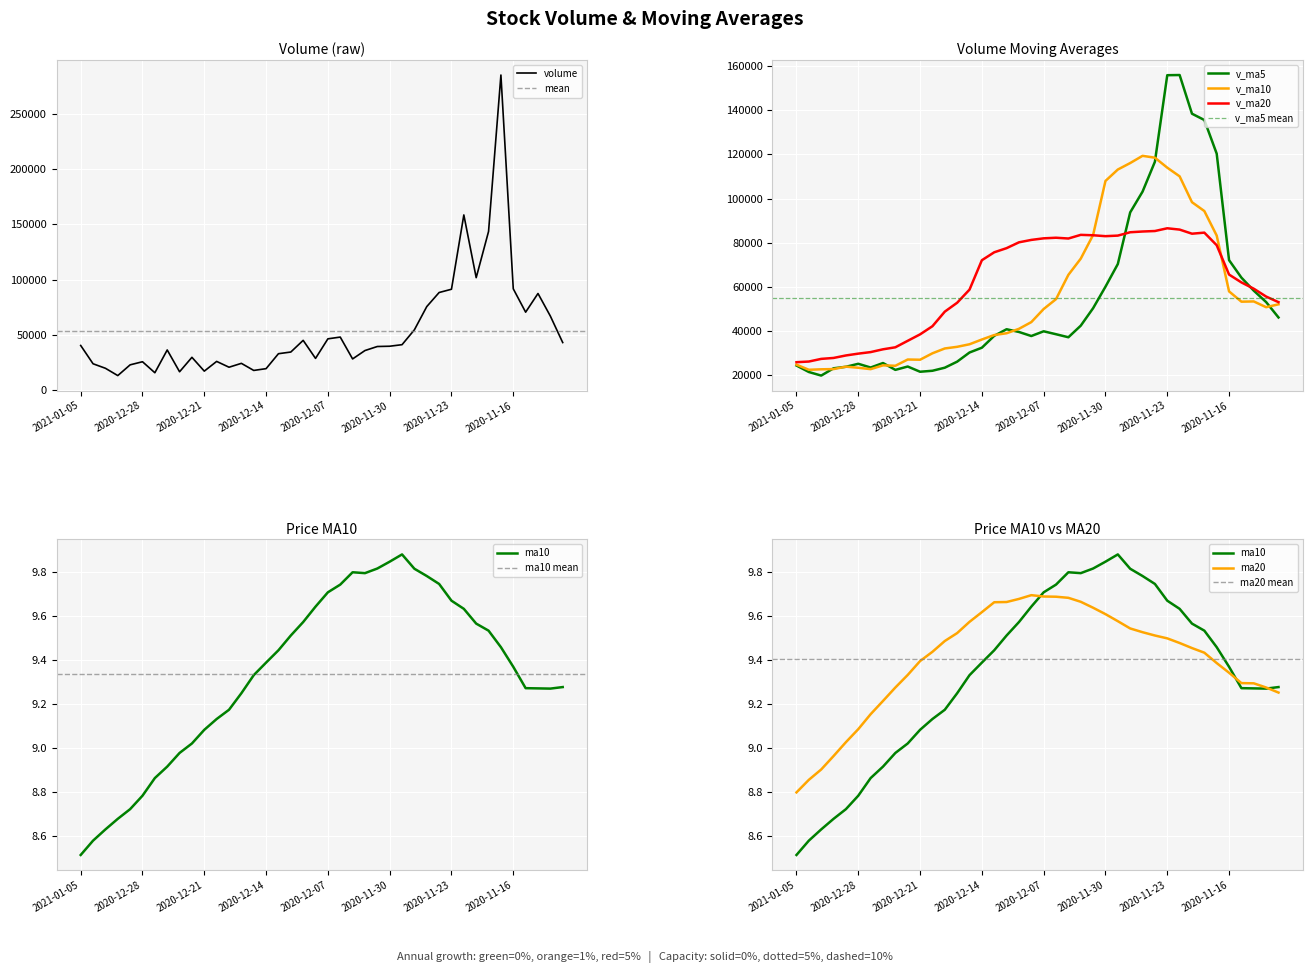

What is the minimum value for v_ma5?

19569.5